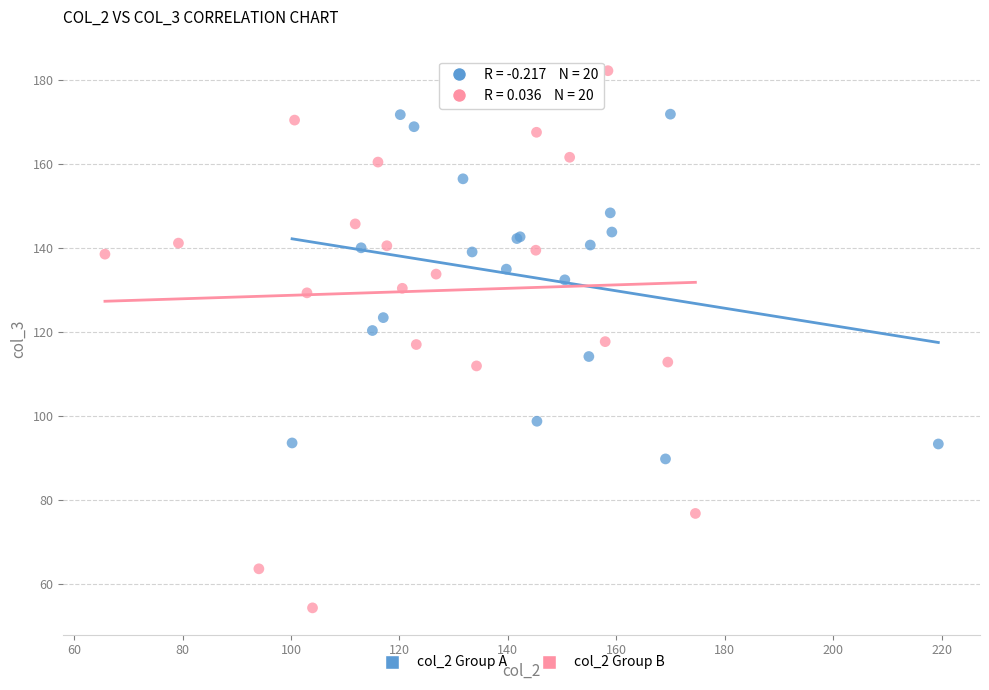

Which series reaches the maximum Y coordinate?

col_2 Group B